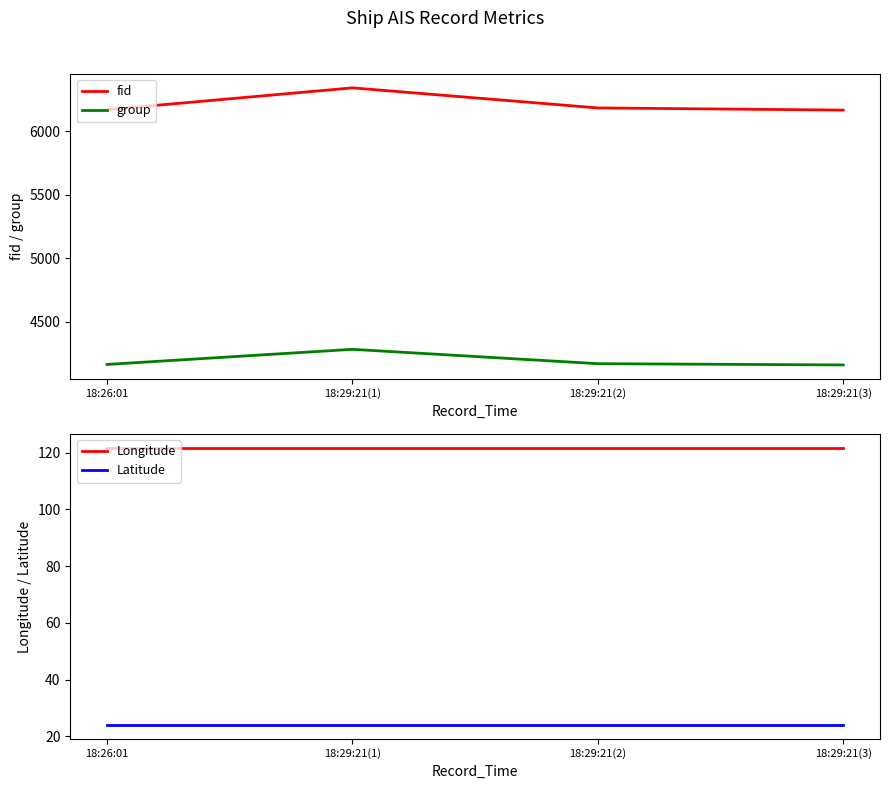

How many lines are shown in the chart?

4